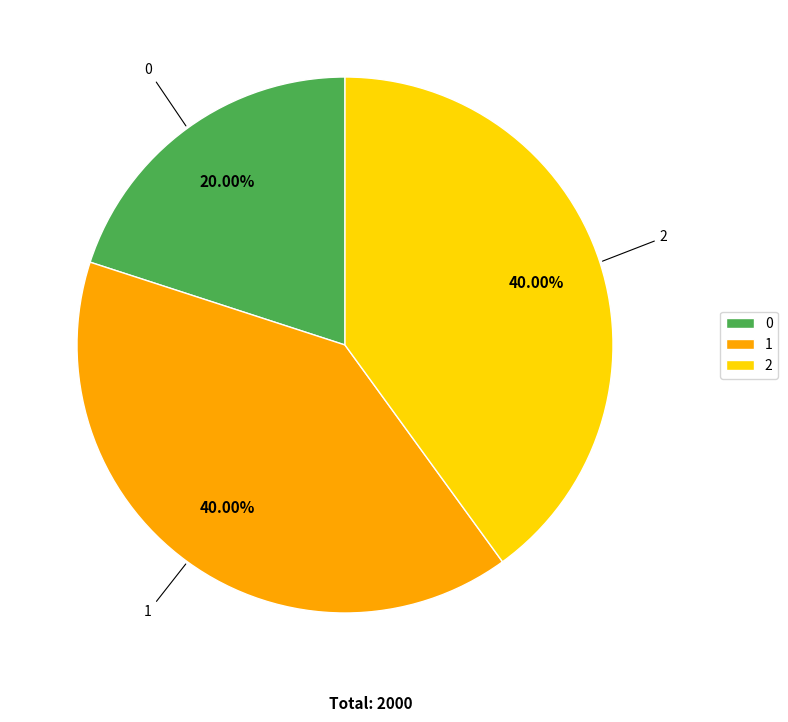

To the nearest percent, what portion does 0 represent?

20%